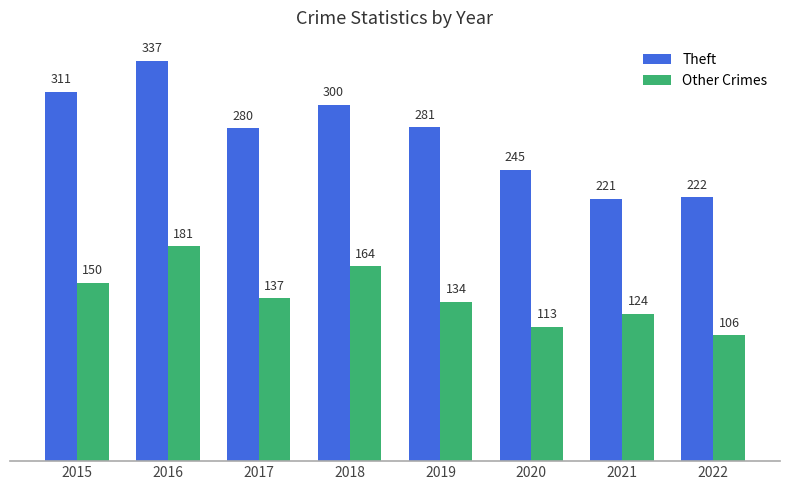

Does the chart contain any negative values?

No